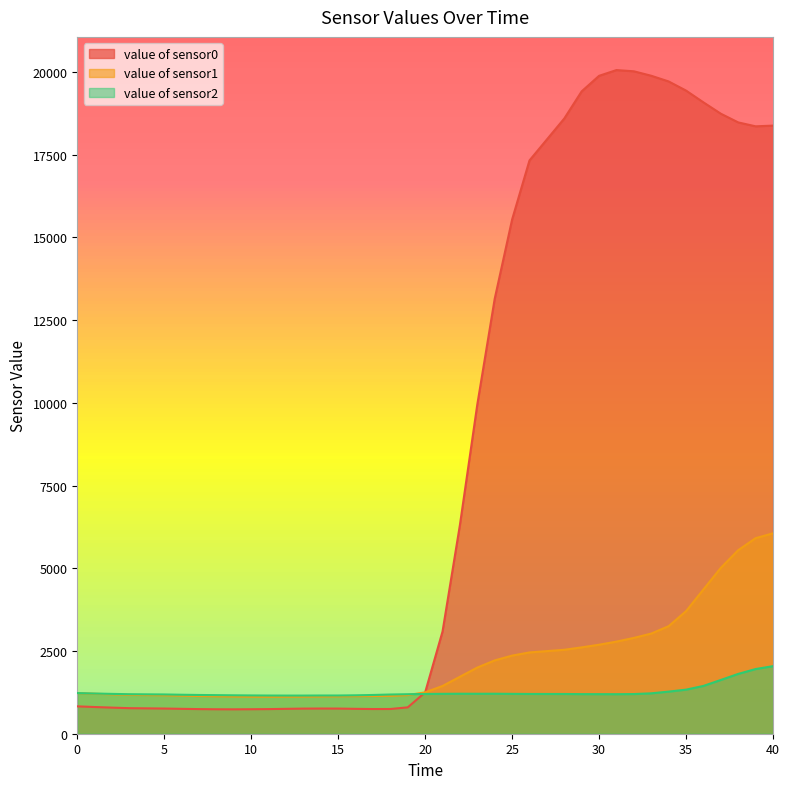

Which series has the widest spread of values?

value of sensor0